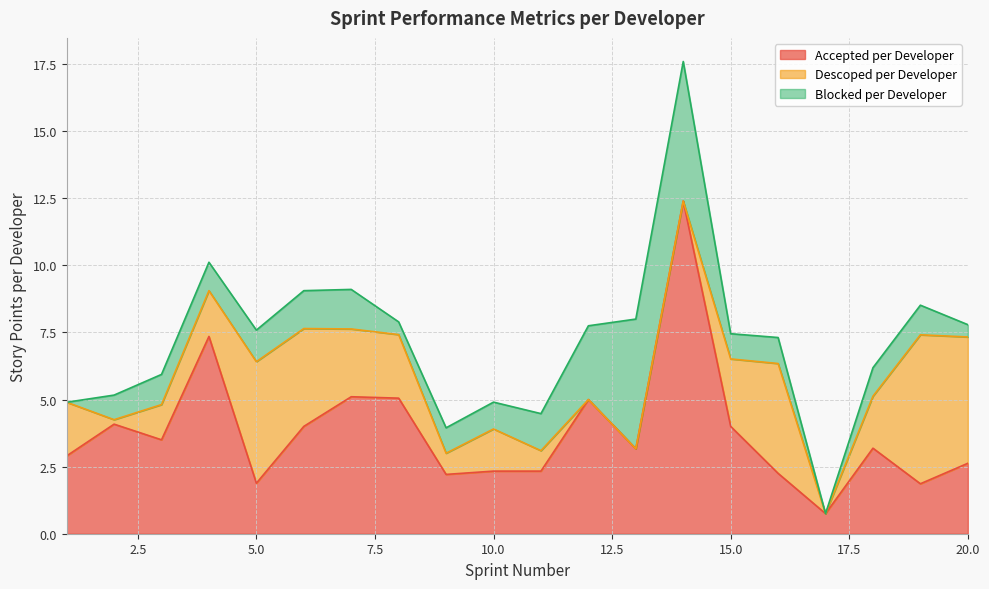

Reading left to right, list all the values displayed in this chart.

Accepted per Developer: 1=2.9	2=4.1	3=3.5	4=7.4	5=1.9	6=4.0	7=5.1	8=5.1	9=2.2	10=2.3	11=2.3	12=5.0	13=3.2	14=12.4	15=4.0	16=2.2	17=0.8	18=3.2	19=1.9	20=2.6
Descoped per Developer: 1=2.0	2=0.2	3=1.3	4=1.7	5=4.5	6=3.6	7=2.5	8=2.4	9=0.8	10=1.6	11=0.8	12=0.0	13=0.0	14=0.0	15=2.5	16=4.1	17=0.0	18=1.9	19=5.6	20=4.7
Blocked per Developer: 1=0.0	2=0.9	3=1.1	4=1.1	5=1.2	6=1.4	7=1.5	8=0.5	9=0.9	10=1.0	11=1.4	12=2.8	13=4.8	14=5.2	15=0.9	16=1.0	17=0.0	18=1.1	19=1.1	20=0.5